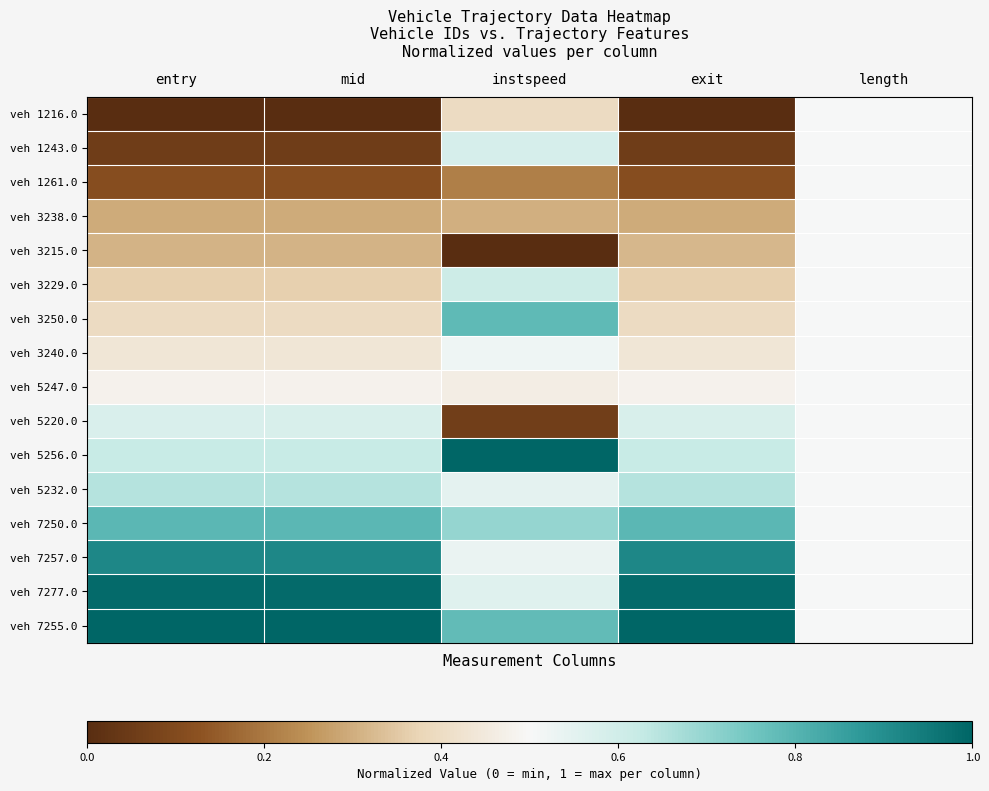

Reading left to right, transcribe all the data shown in this chart.

veh 1216.0: entry=0.0	mid=0.0	instspeed=0.4	exit=0.0	length=0.5
veh 1243.0: entry=0.1	mid=0.1	instspeed=0.6	exit=0.1	length=0.5
veh 1261.0: entry=0.1	mid=0.1	instspeed=0.2	exit=0.1	length=0.5
veh 3238.0: entry=0.3	mid=0.3	instspeed=0.3	exit=0.3	length=0.5
veh 3215.0: entry=0.3	mid=0.3	instspeed=0.0	exit=0.3	length=0.5
veh 3229.0: entry=0.4	mid=0.4	instspeed=0.6	exit=0.4	length=0.5
veh 3250.0: entry=0.4	mid=0.4	instspeed=0.8	exit=0.4	length=0.5
veh 3240.0: entry=0.4	mid=0.4	instspeed=0.5	exit=0.4	length=0.5
veh 5247.0: entry=0.5	mid=0.5	instspeed=0.5	exit=0.5	length=0.5
veh 5220.0: entry=0.6	mid=0.6	instspeed=0.1	exit=0.6	length=0.5
veh 5256.0: entry=0.6	mid=0.6	instspeed=1.0	exit=0.6	length=0.5
veh 5232.0: entry=0.6	mid=0.6	instspeed=0.6	exit=0.6	length=0.5
veh 7250.0: entry=0.8	mid=0.8	instspeed=0.7	exit=0.8	length=0.5
veh 7257.0: entry=0.9	mid=0.9	instspeed=0.5	exit=0.9	length=0.5
veh 7277.0: entry=1.0	mid=1.0	instspeed=0.6	exit=1.0	length=0.5
veh 7255.0: entry=1.0	mid=1.0	instspeed=0.8	exit=1.0	length=0.5